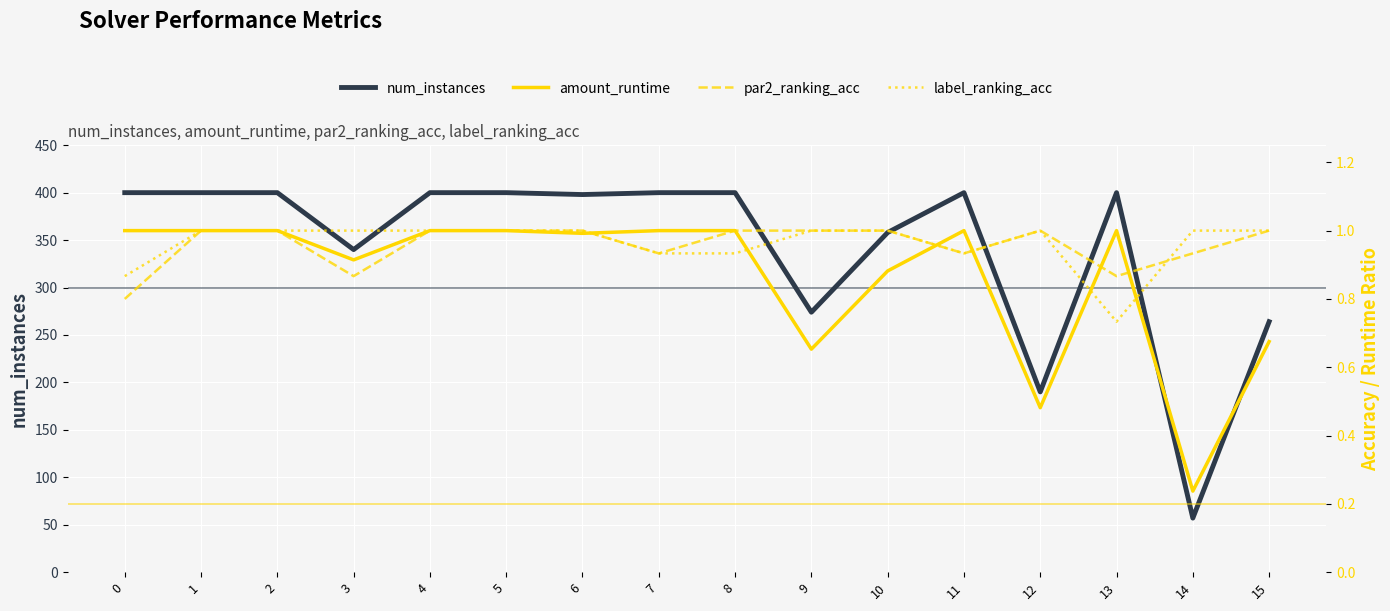

What is the total value across all series at 2?

403.0